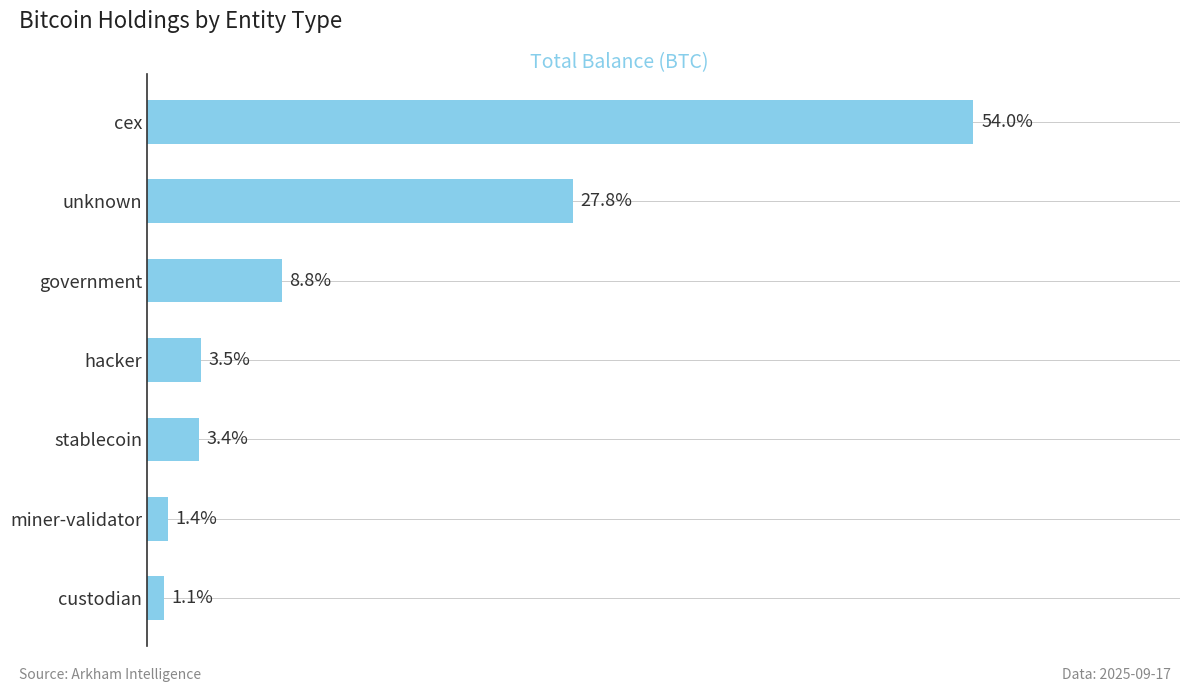

Are the bars horizontal?

Yes